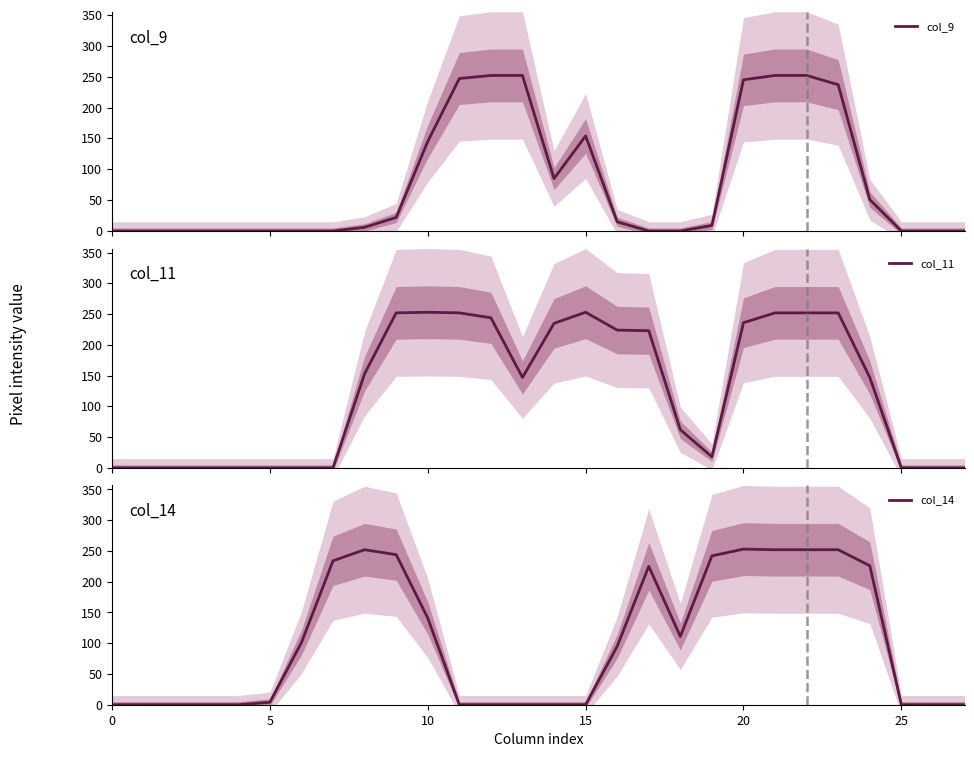

What is the maximum value for col_11?

253